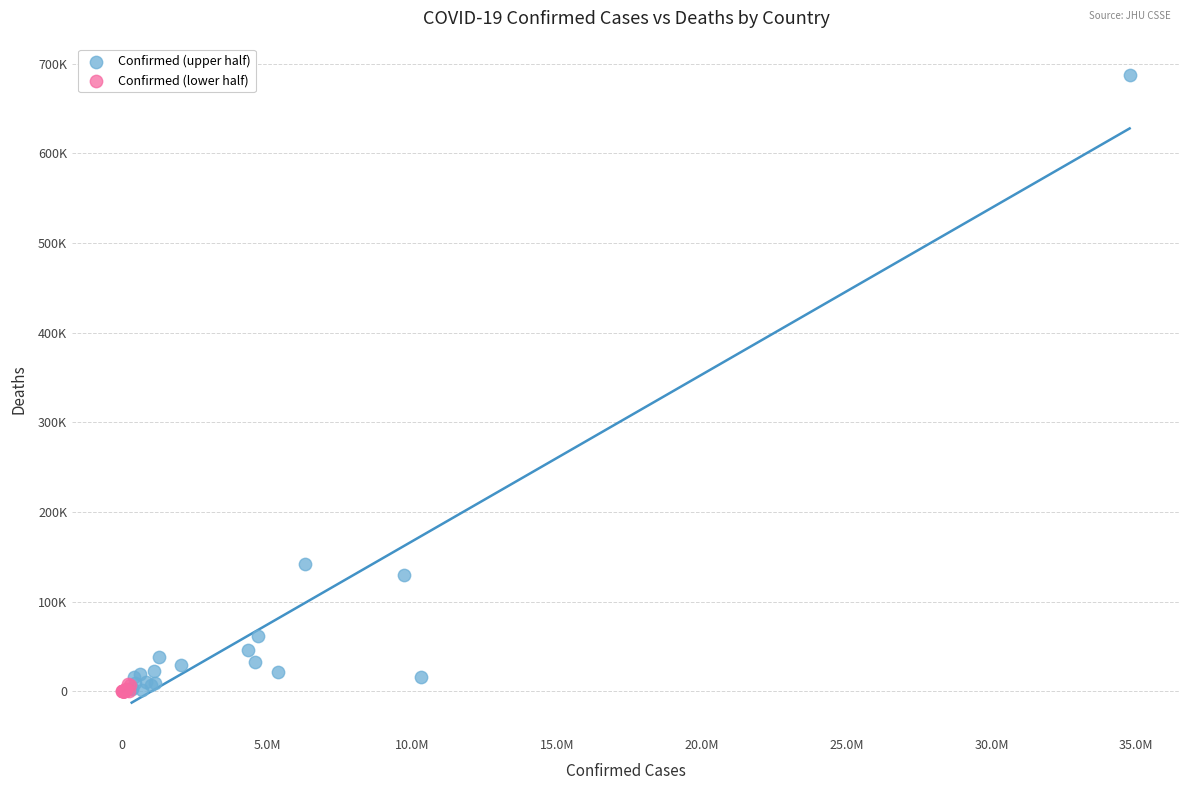

Which series contains the highest Y value?

Confirmed (upper half)